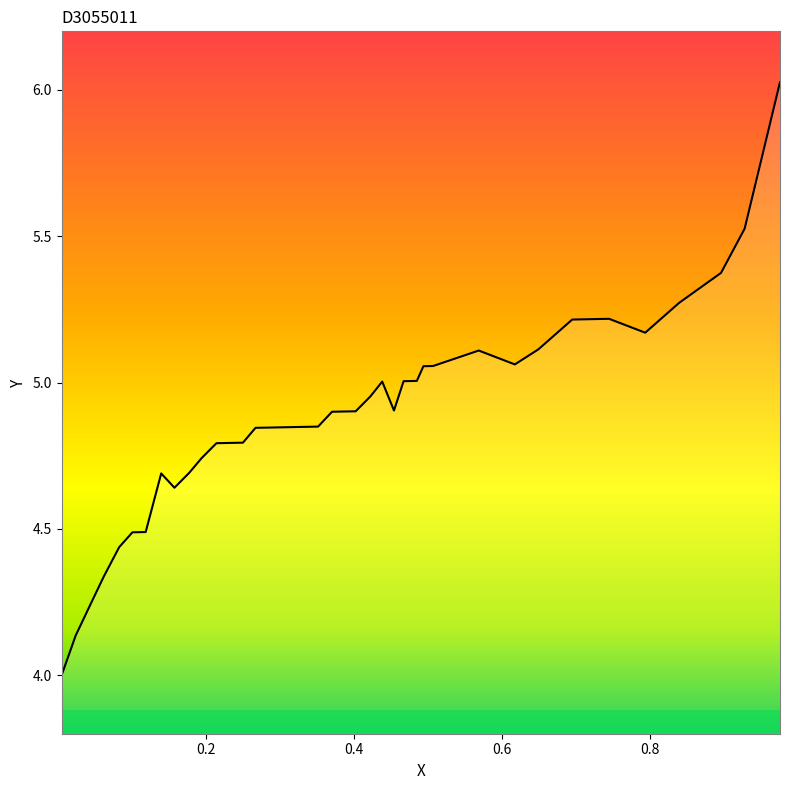

What is the average value?

4.9